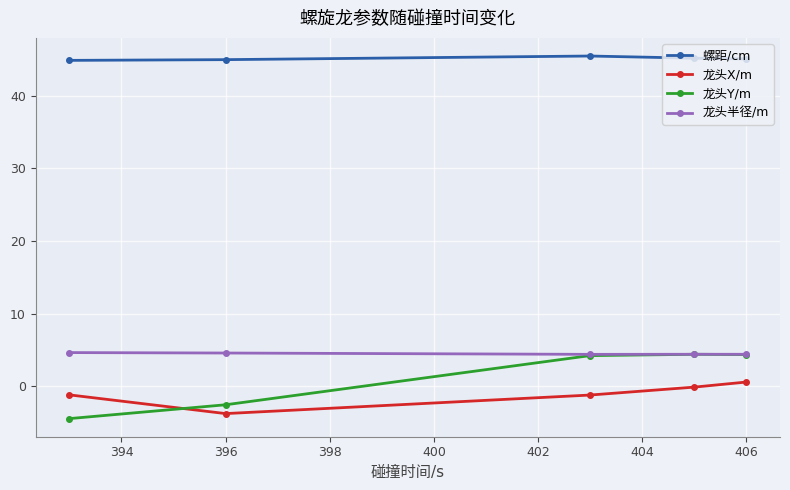

What is the maximum value shown in the chart?

45.5